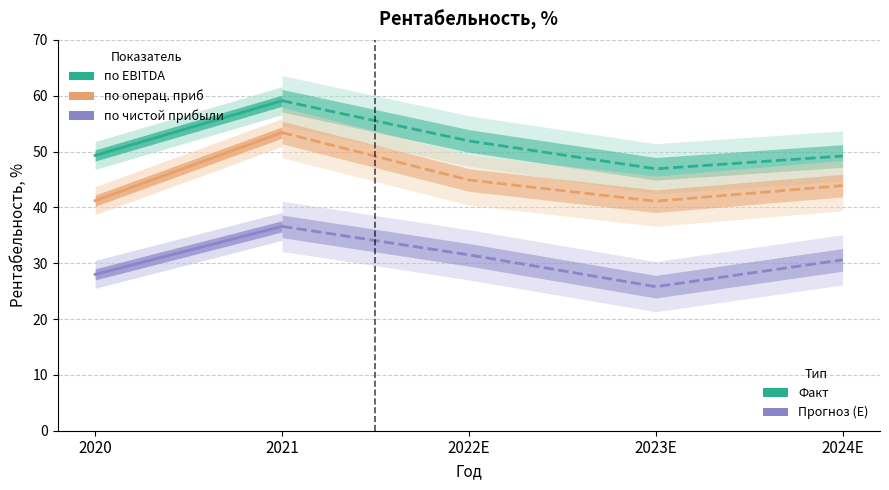

At 2021, list the series in order from smallest to largest.

по чистой прибыли, по операц. приб, по EBITDA